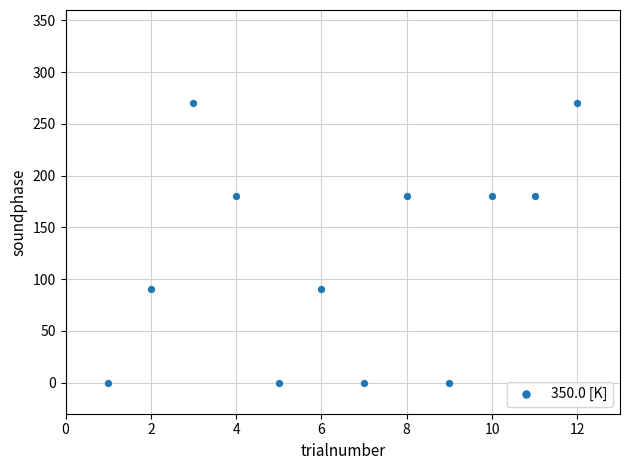

What is the average Y value?

120